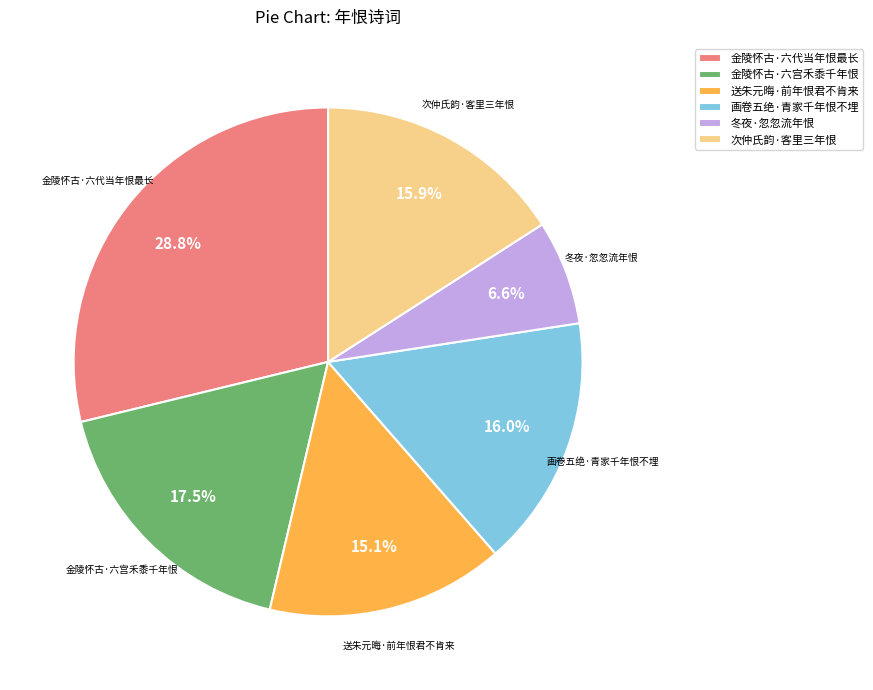

What is the largest slice in the pie chart?

金陵怀古·六代当年恨最长